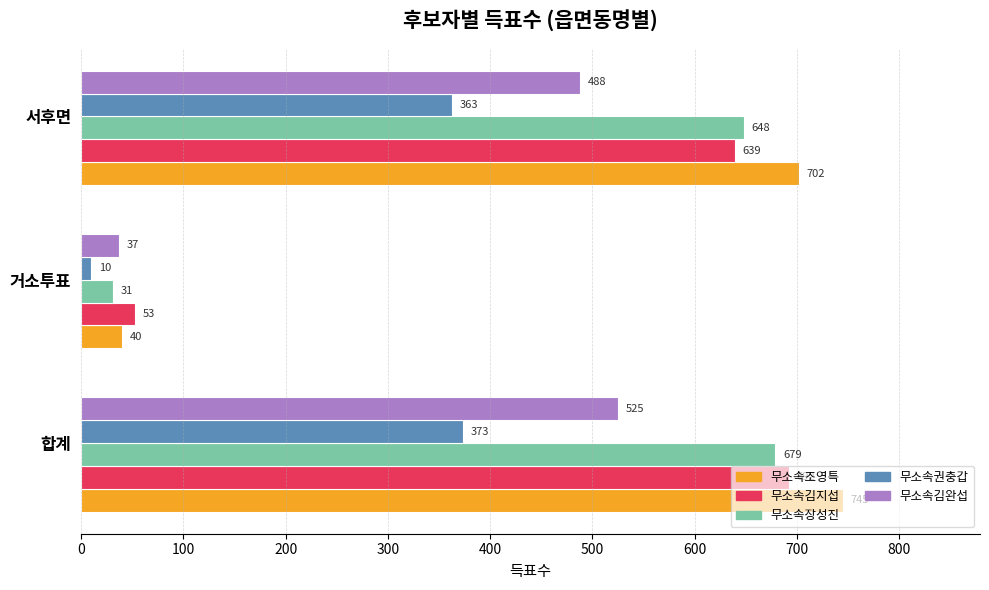

The value of 무소속조영특 at 합계 is 745. True or false?

True